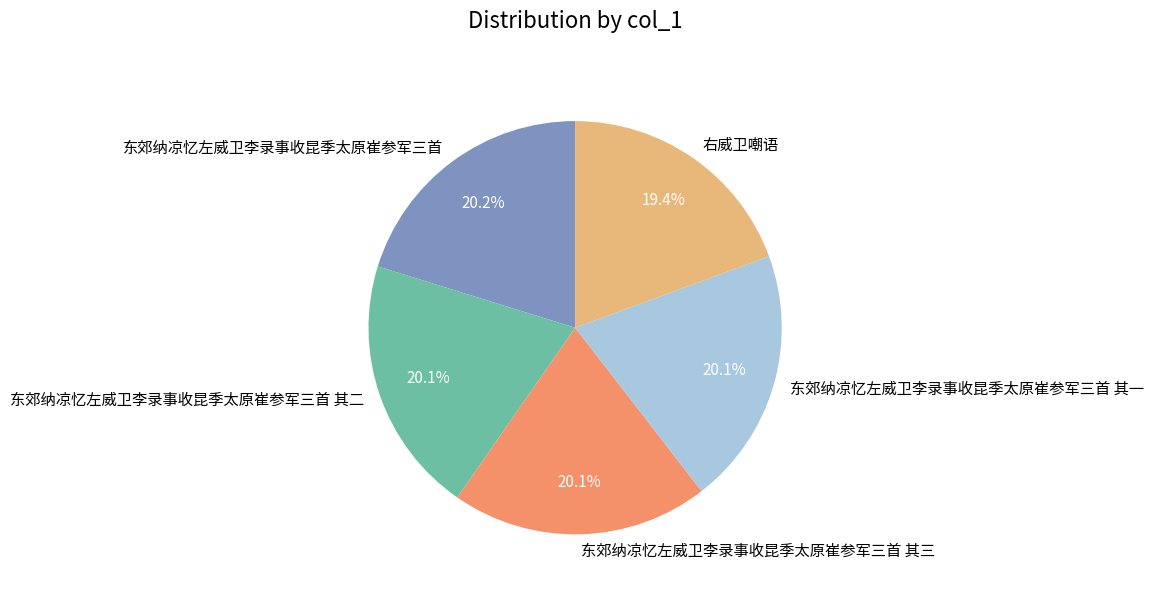

What percentage is NOT represented by 东郊纳凉忆左威卫李录事收昆季太原崔参军三首 其二?

79.9%